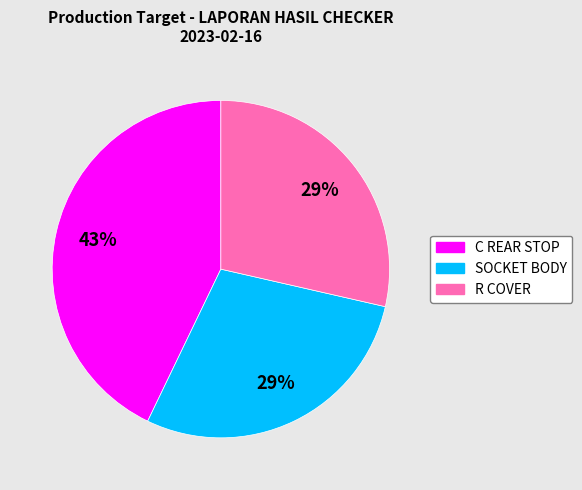

Is there a majority slice in this chart?

No